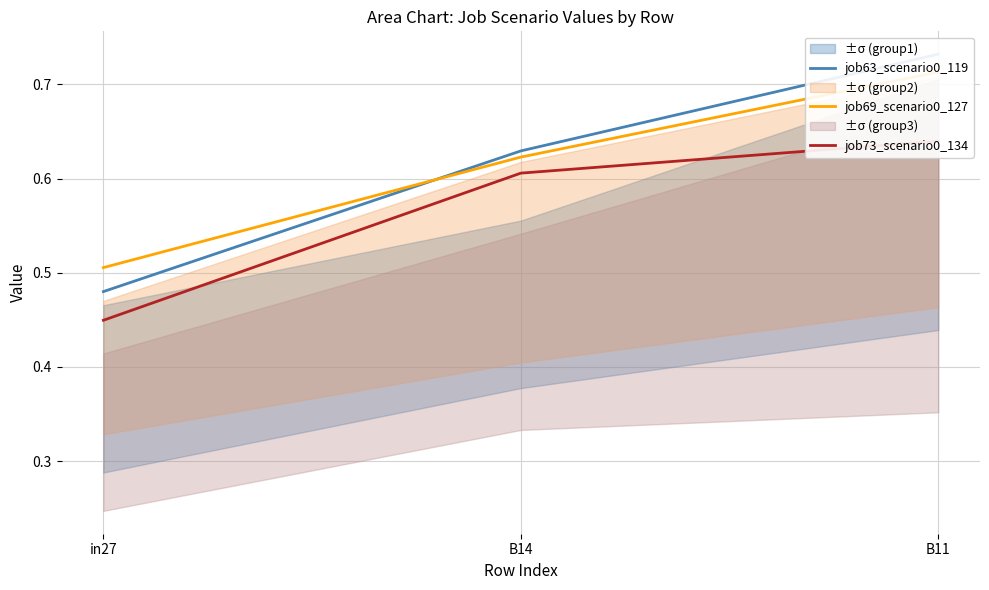

Reading left to right, transcribe all the data shown in this chart.

job63_scenario0_119: 0.5	0.6	0.7
job69_scenario0_127: 0.5	0.6	0.7
job73_scenario0_134: 0.4	0.6	0.6